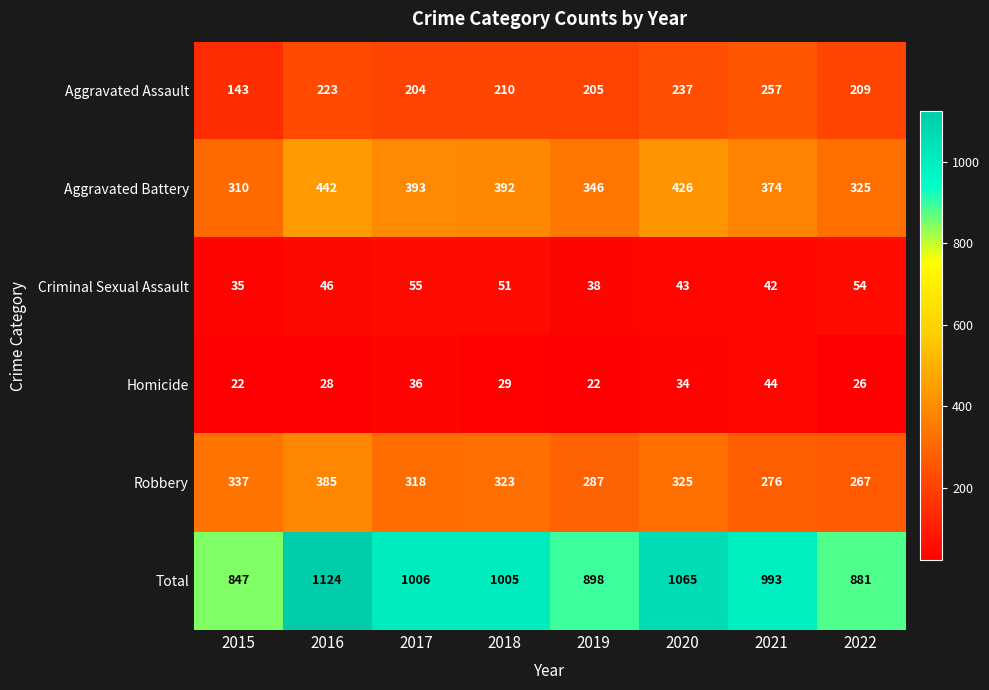

At which label does Aggravated Battery reach its peak?

2016